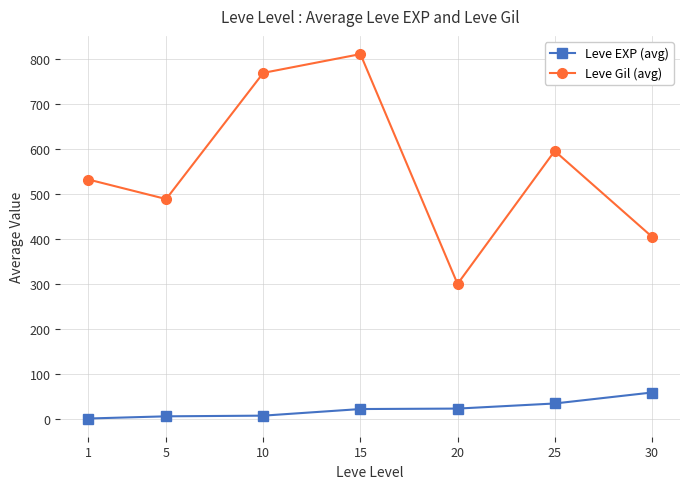

How many data points in Leve Gil (avg) are less than 531?

3